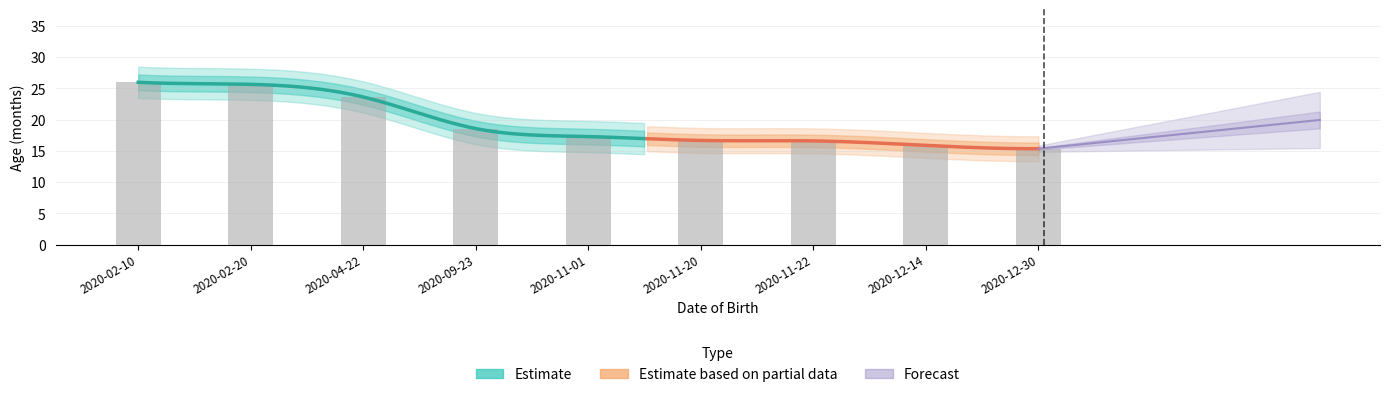

Which has a higher value, 2020-12-30 or 2020-04-22?

2020-04-22